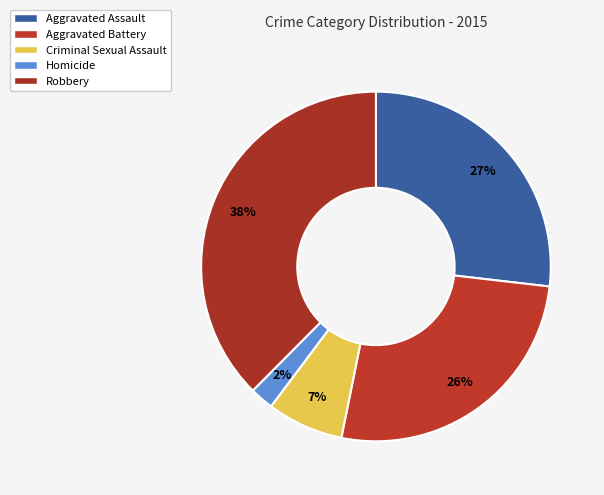

Count the number of slices in the pie.

5